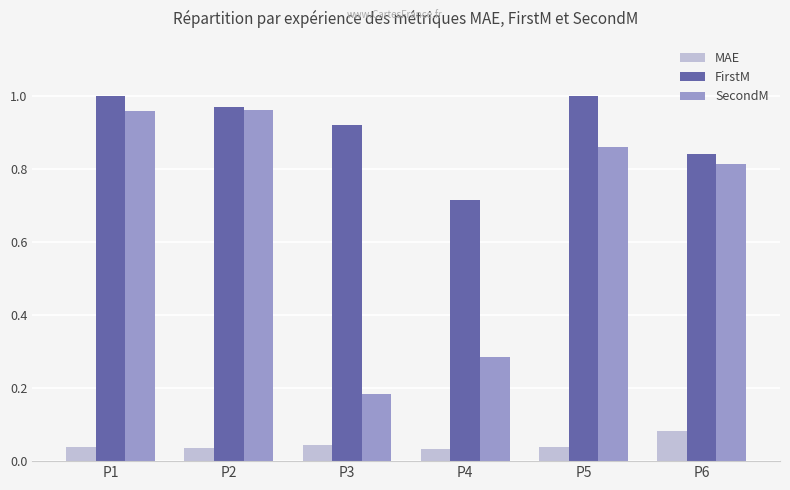

The SecondM series shows 1.3 at P5. True or false?

False